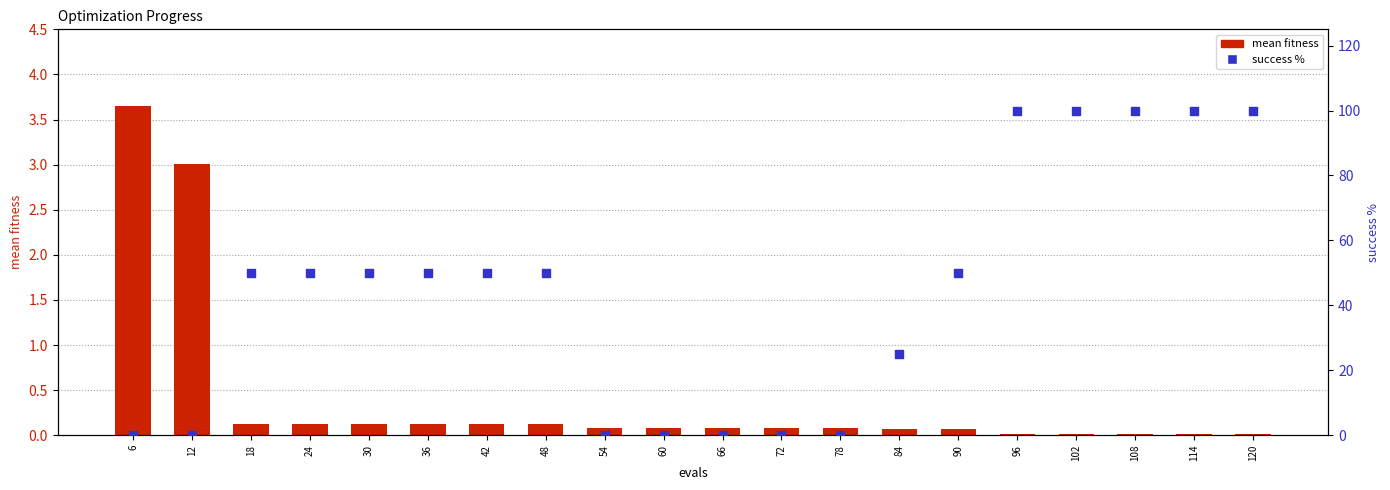

At which category is the sum across all series the highest?

96